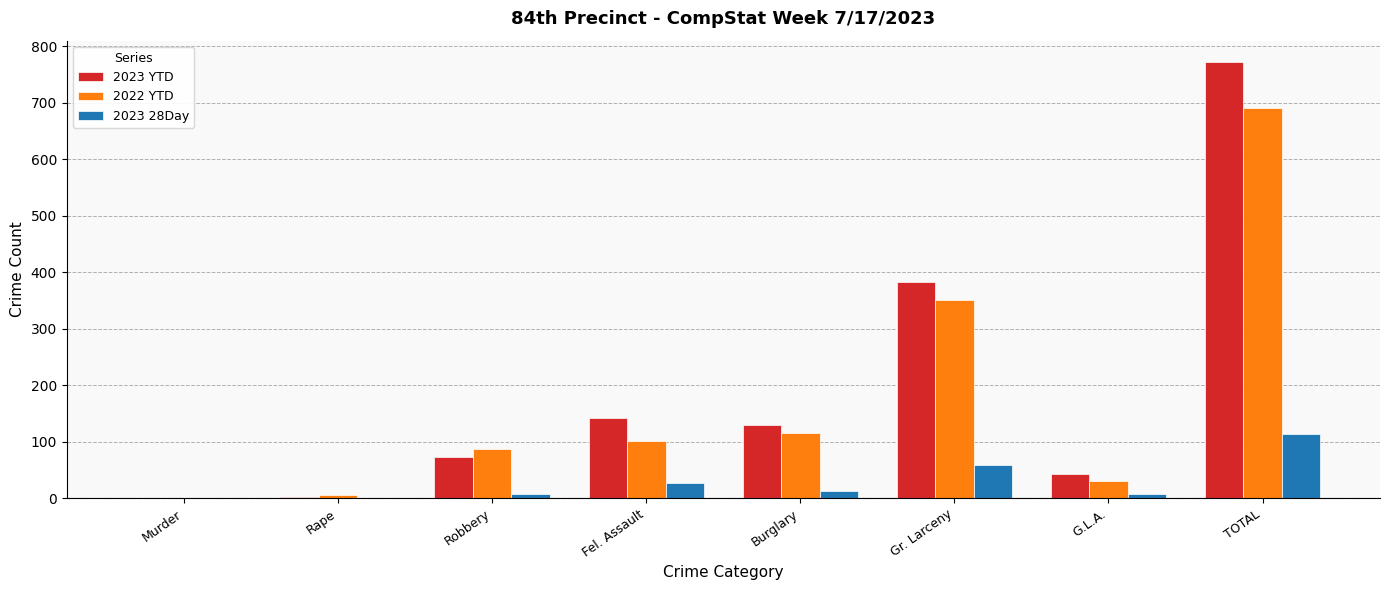

At which label is 2023 28Day closest to 56?

Gr. Larceny